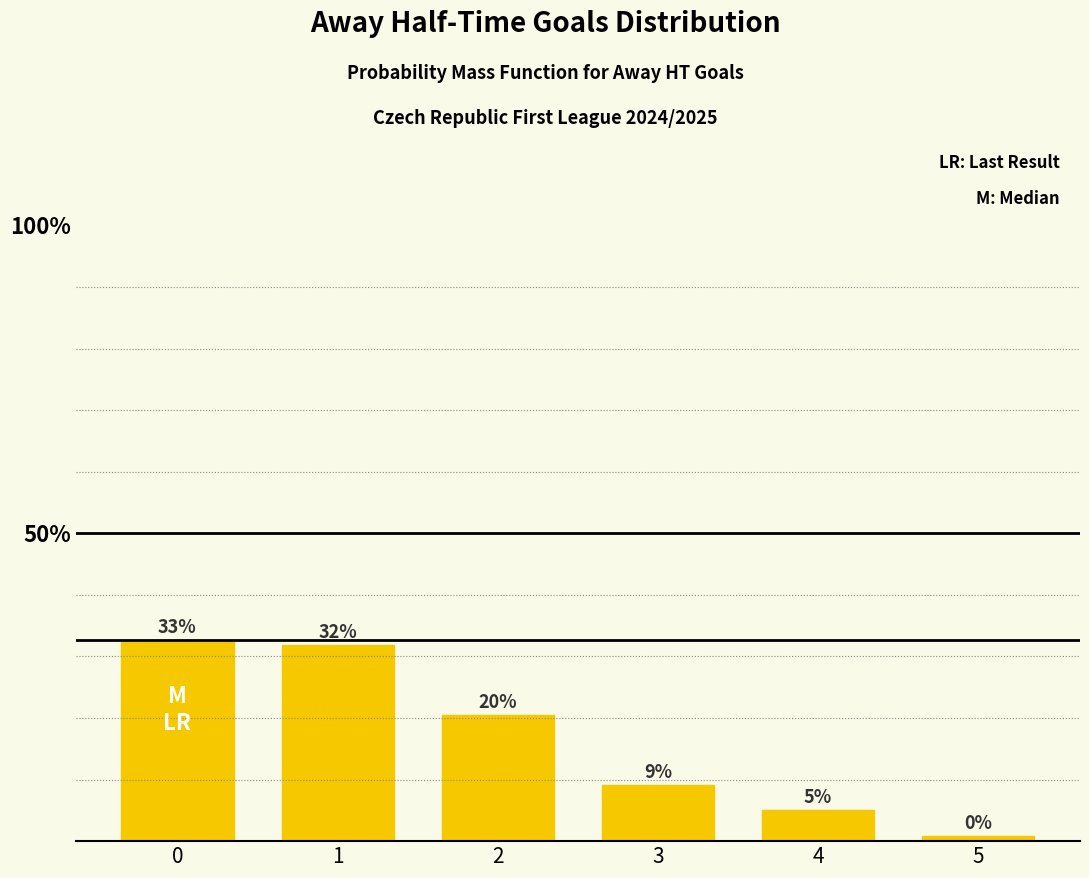

Are the bars horizontal?

No